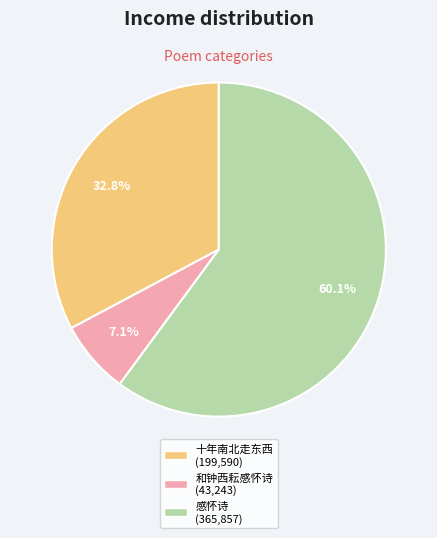

Does any single category account for the majority?

Yes